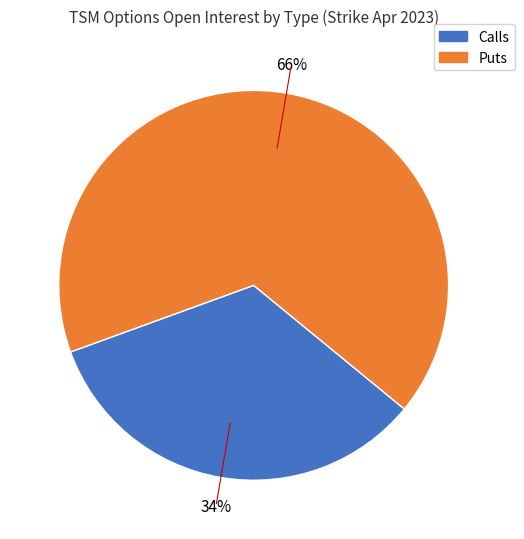

To the nearest percent, what is the average slice percentage?

50%